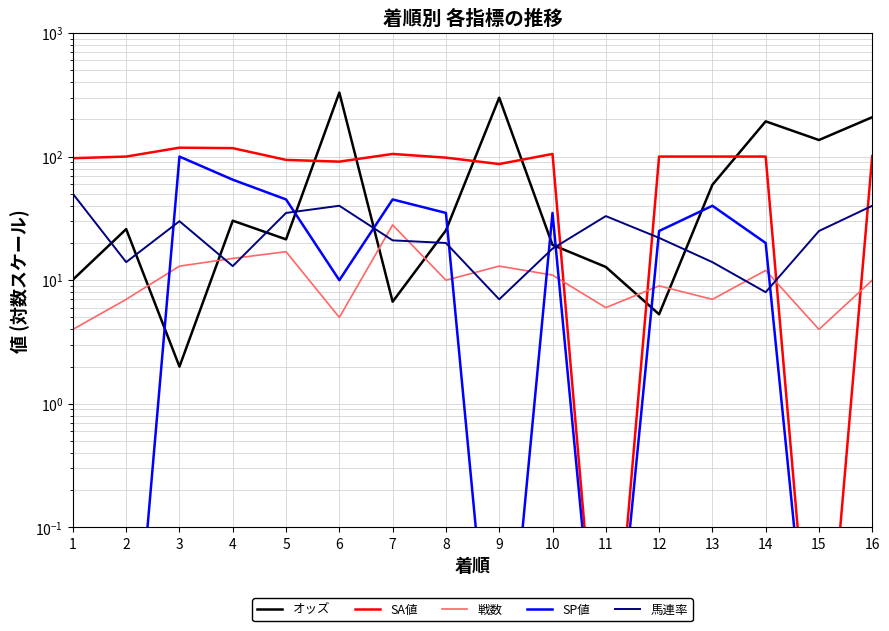

How many lines are shown in the chart?

5